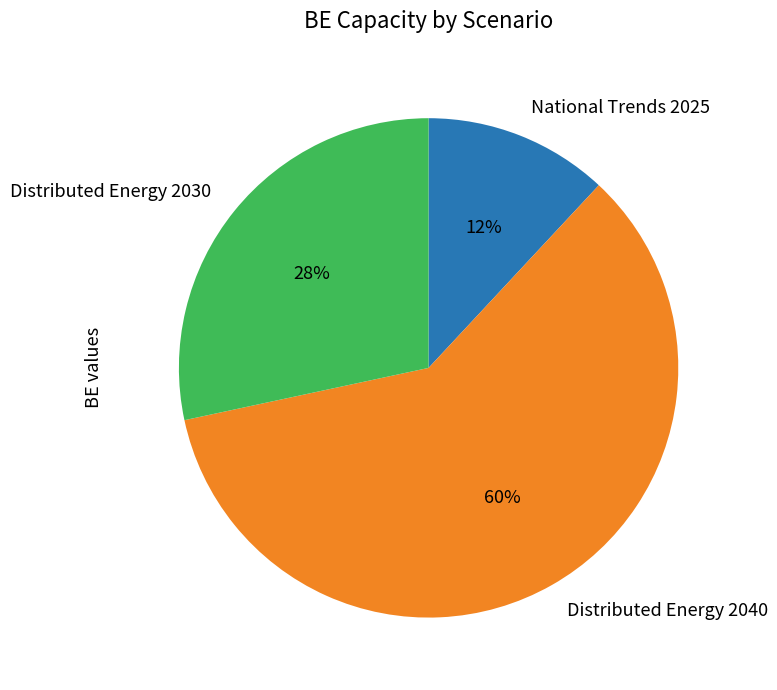

True or false: National Trends 2025 accounts for 2% of the total.

False